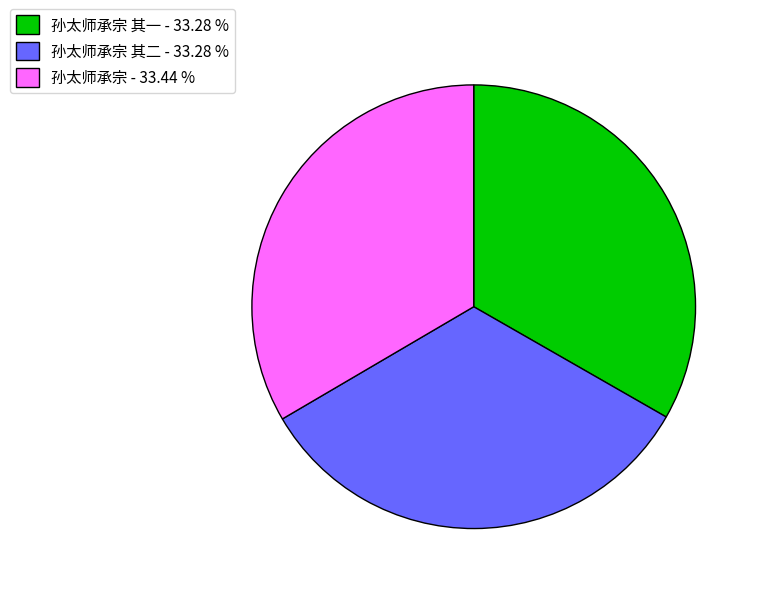

Does 孙太师承宗 其二 - 33.28 % account for over 50% of the chart?

No